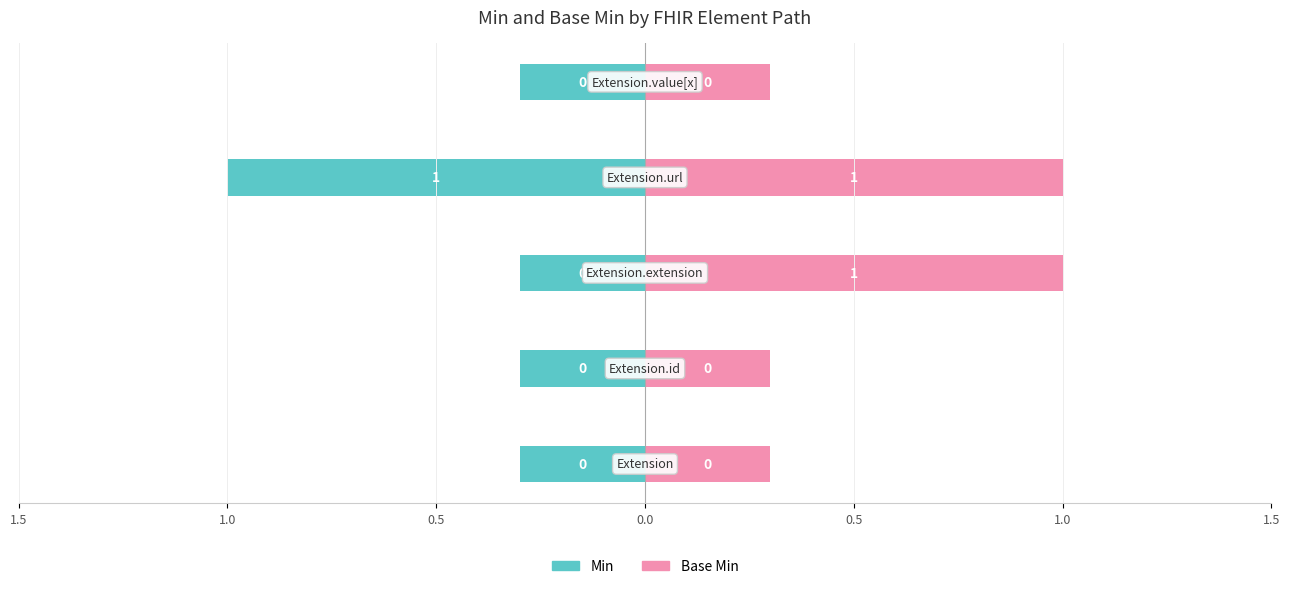

Reading left to right, extract all data points from this chart.

Min: 1.5=-0.3	1.0=-0.3	0.5=-0.3	0.0=-1.0	0.5=-0.3
Base Min: 1.5=0.3	1.0=0.3	0.5=1.0	0.0=1.0	0.5=0.3